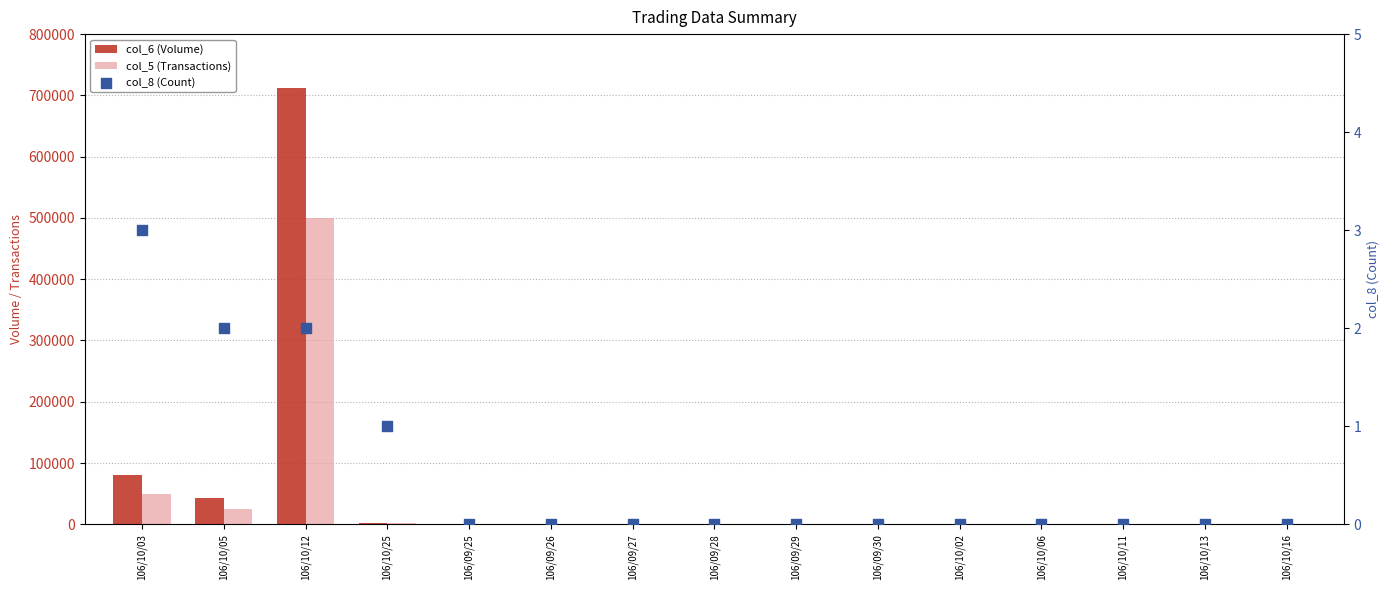

Which series has the largest total across all categories?

col_6 (Volume)